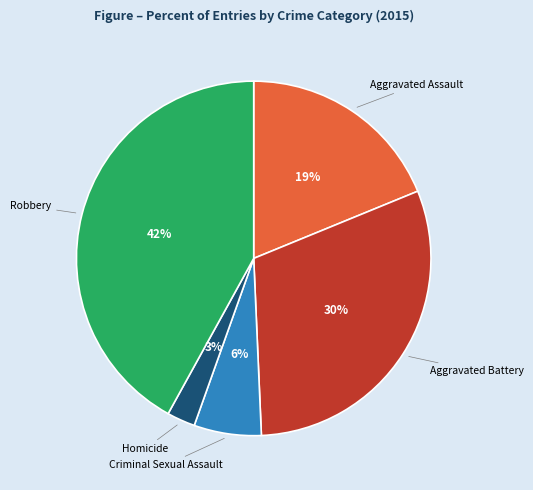

What is the largest slice in the pie chart?

Robbery